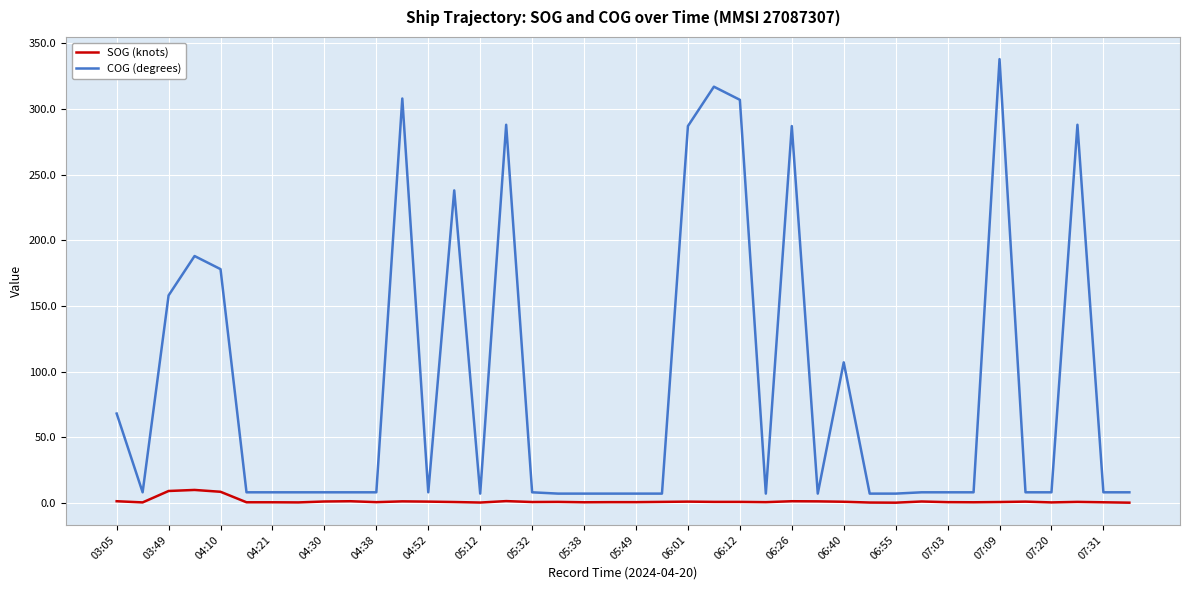

What is the difference between the maximum and minimum values in the COG (degrees) series?

331.0